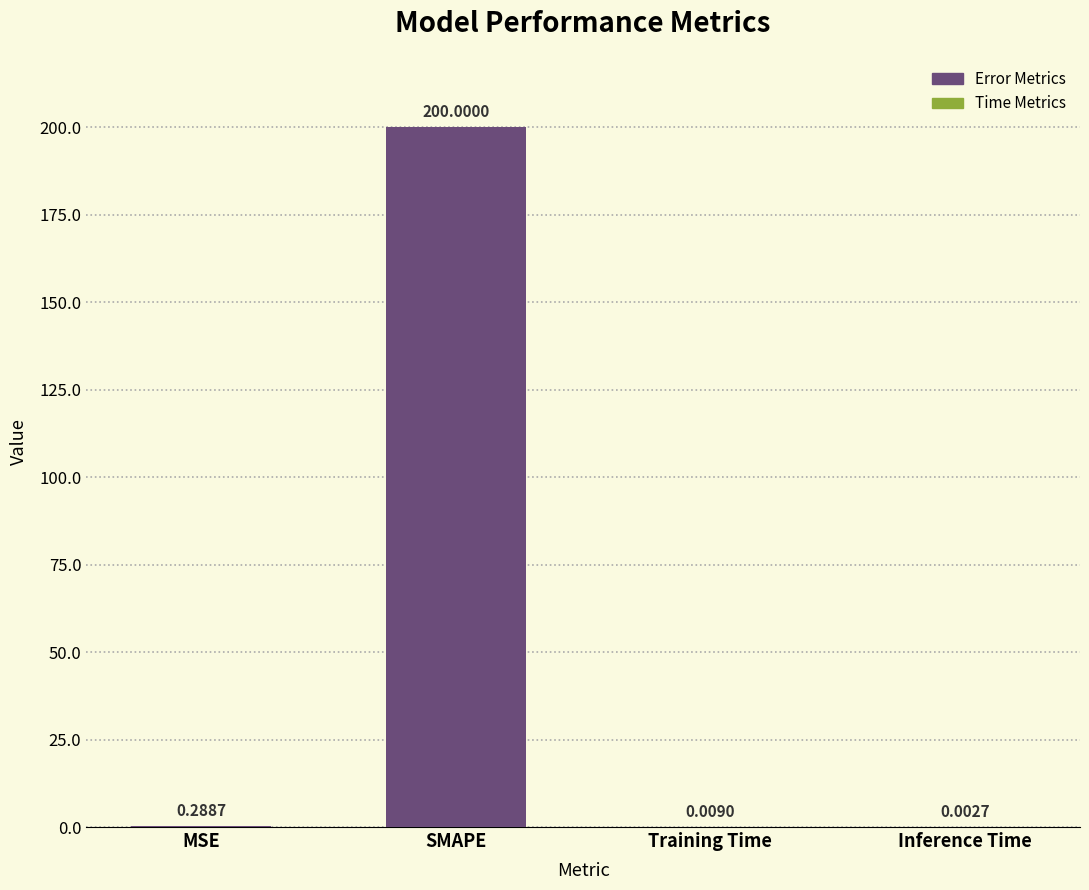

What is the sum of all values?

200.3